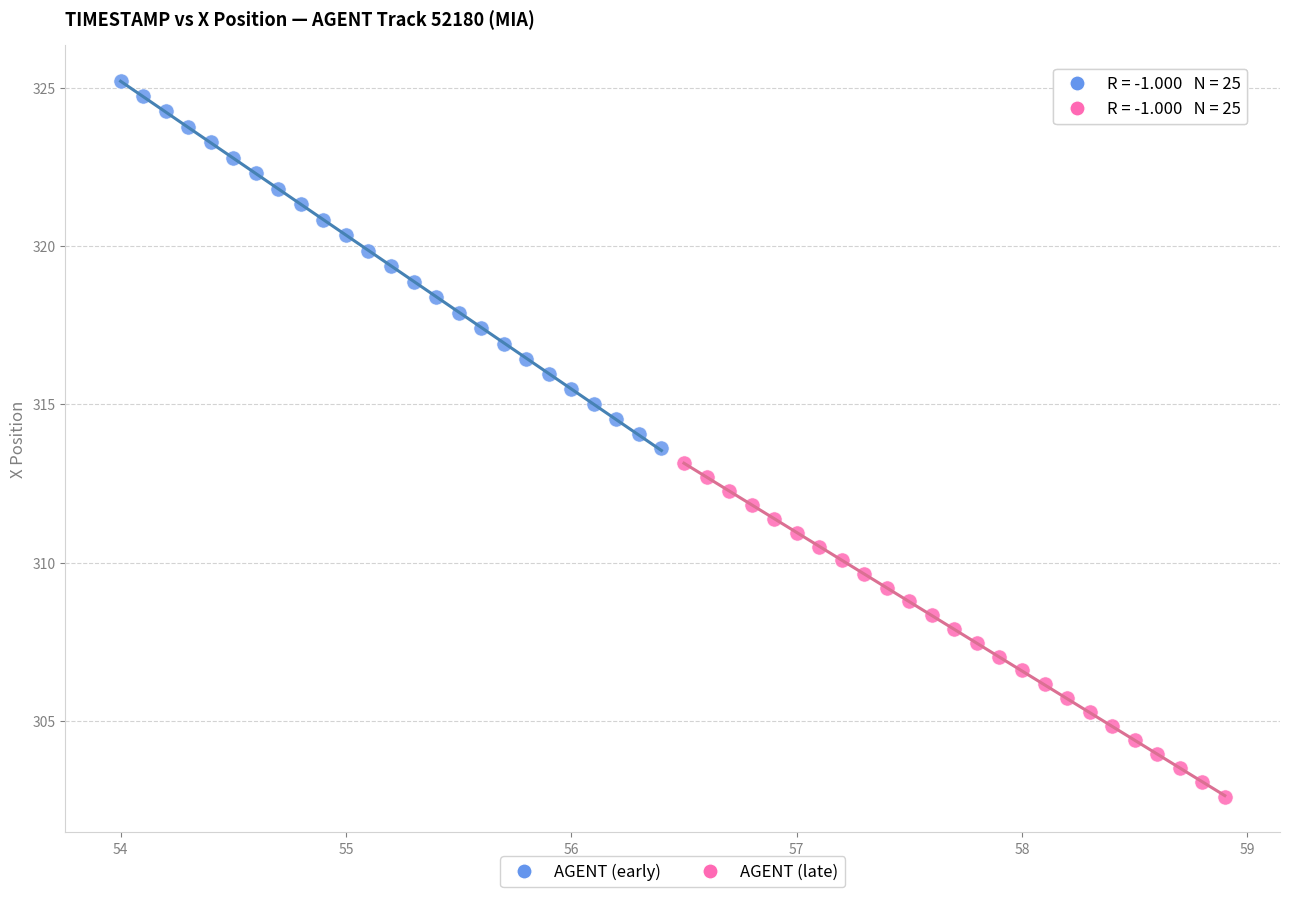

Which series contains the lowest Y value?

AGENT (late)